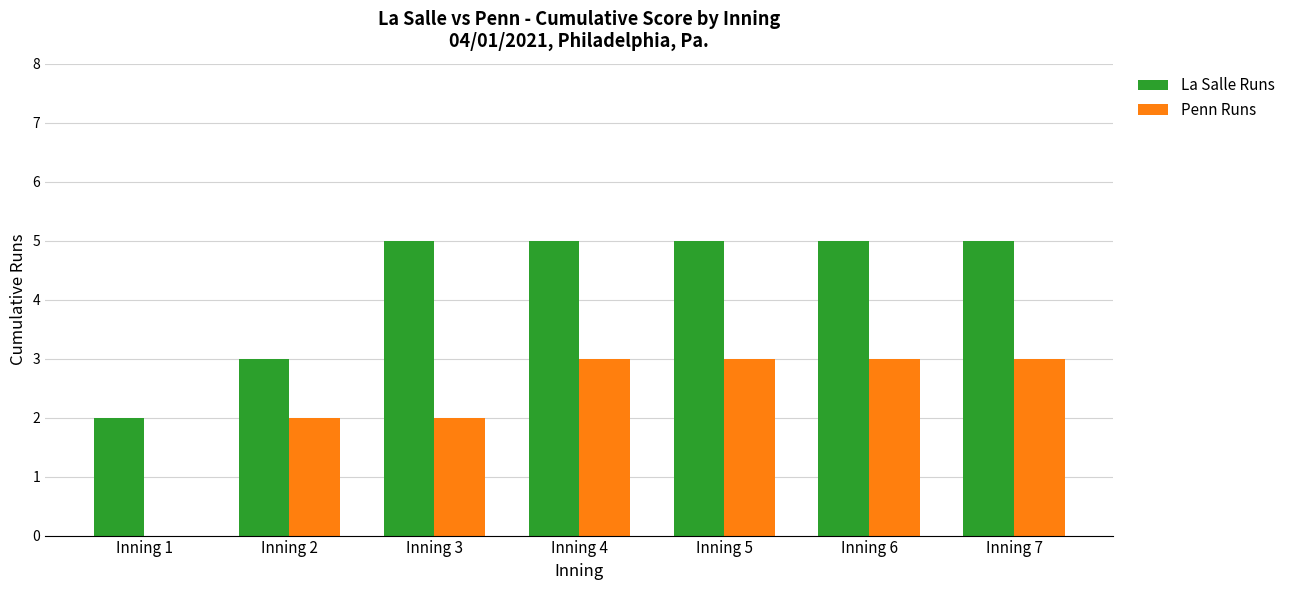

What is the maximum value shown in the chart?

5